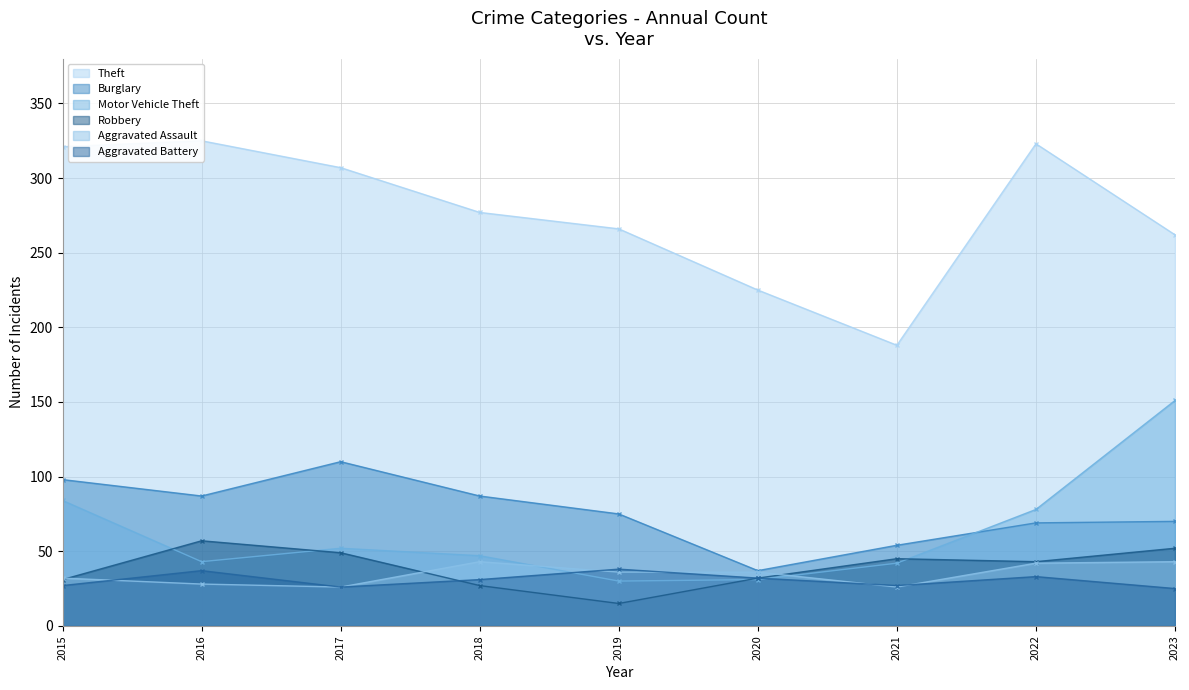

After their last crossing, which series has the higher values: Motor Vehicle Theft or Burglary?

Motor Vehicle Theft